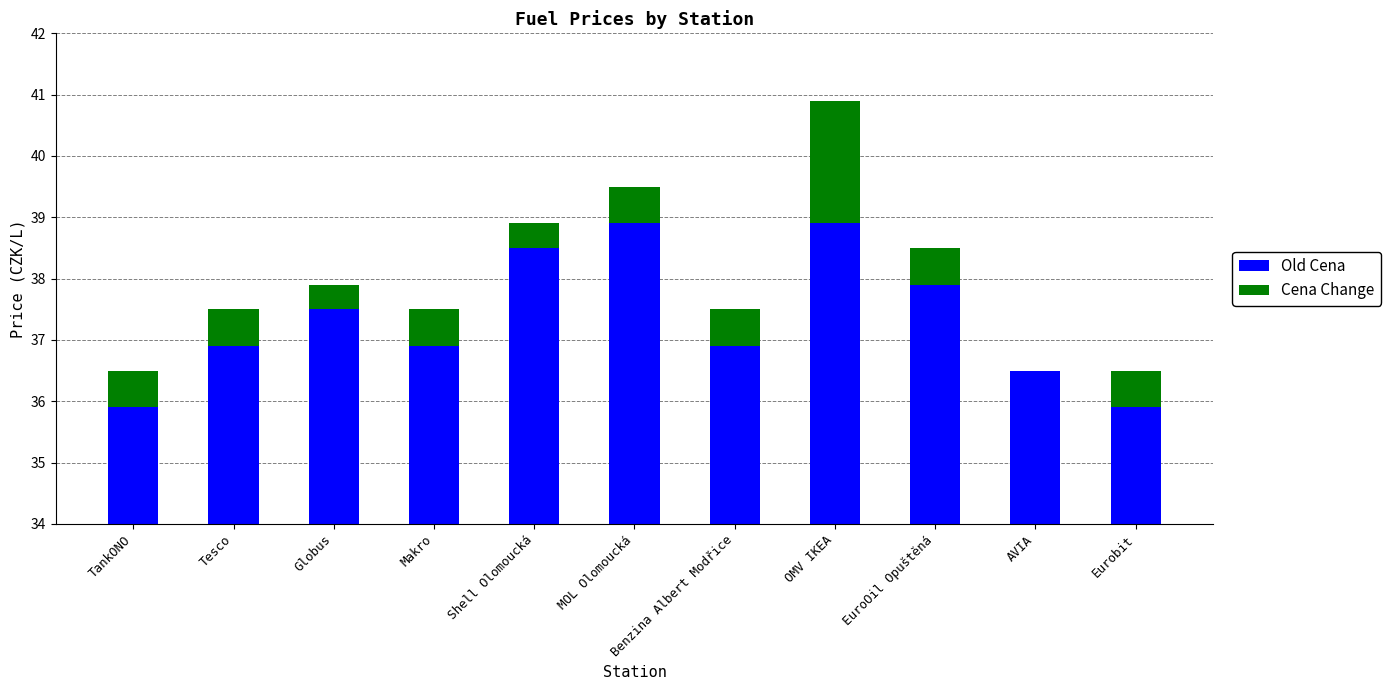

Which series changed the most between TankONO and Shell Olomoucká?

Old Cena